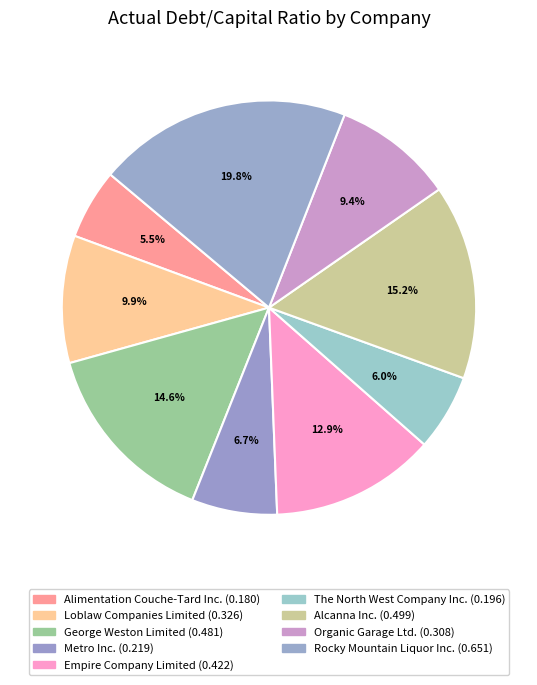

Is it true that Metro Inc. is 1% of the pie?

False